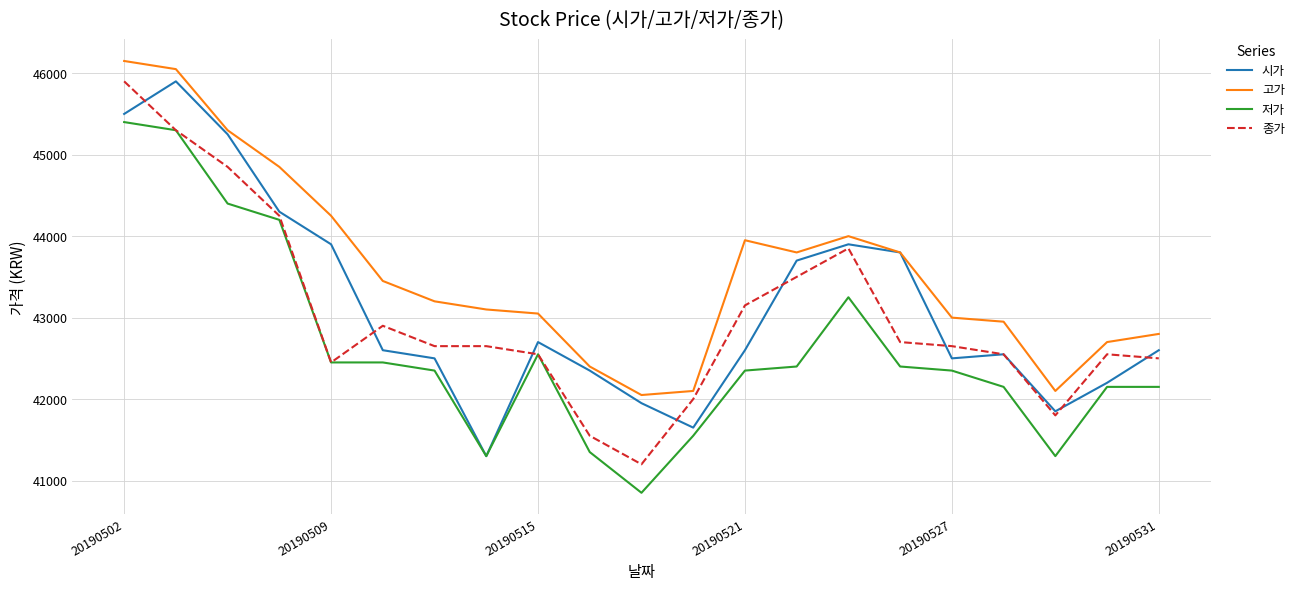

True or false: 종가 and 고가 intersect in this chart.

False